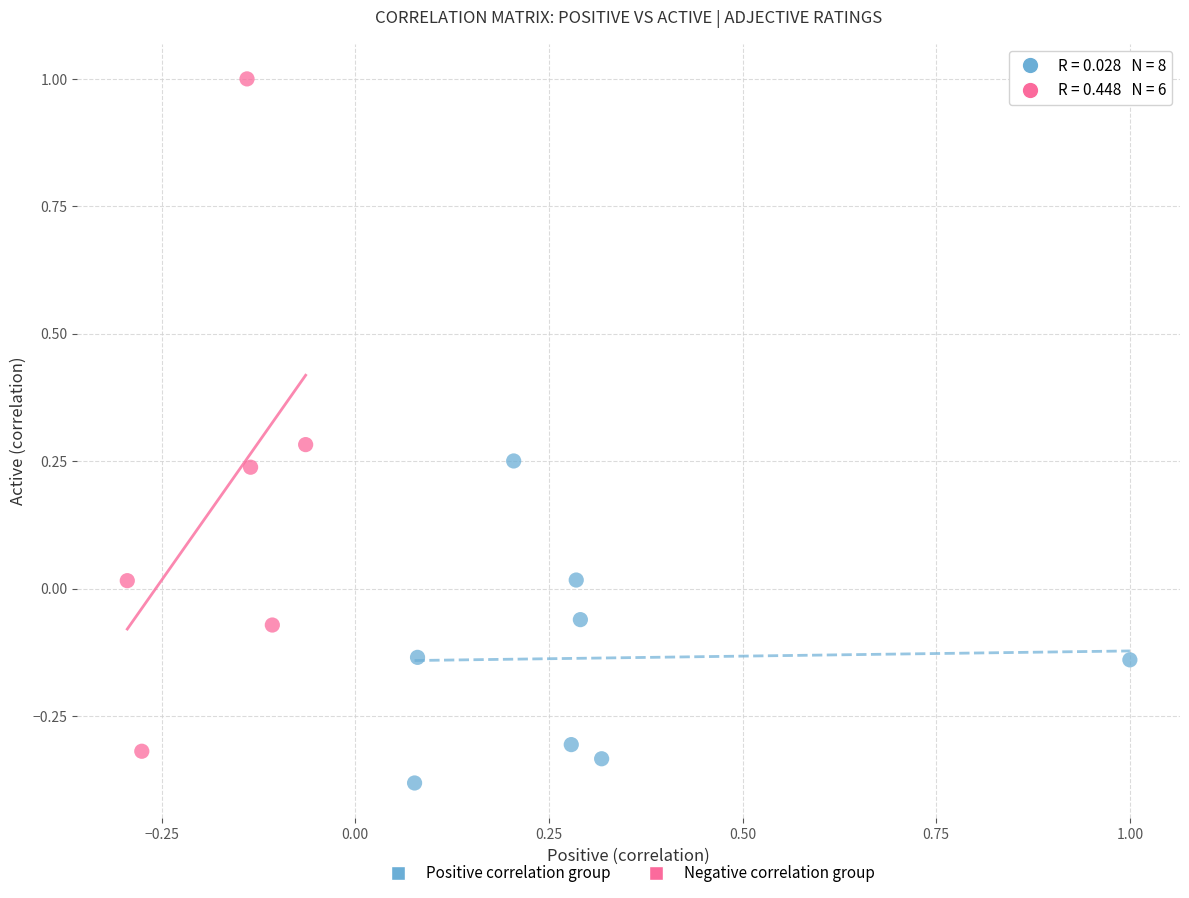

Which series contains the lowest Y value?

Positive correlation group